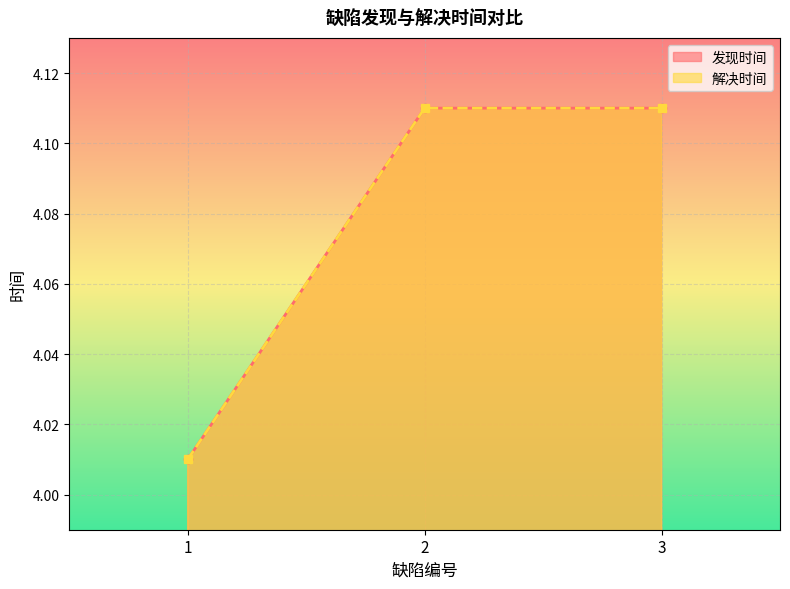

What is the difference between the maximum and minimum values in the 发现时间 series?

0.1